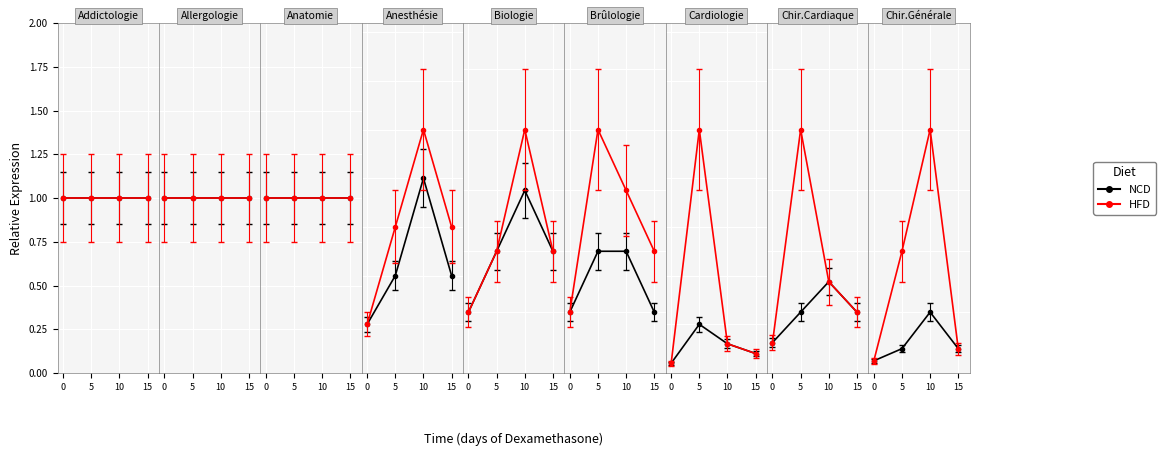

At which category is the sum across all series the highest?

10